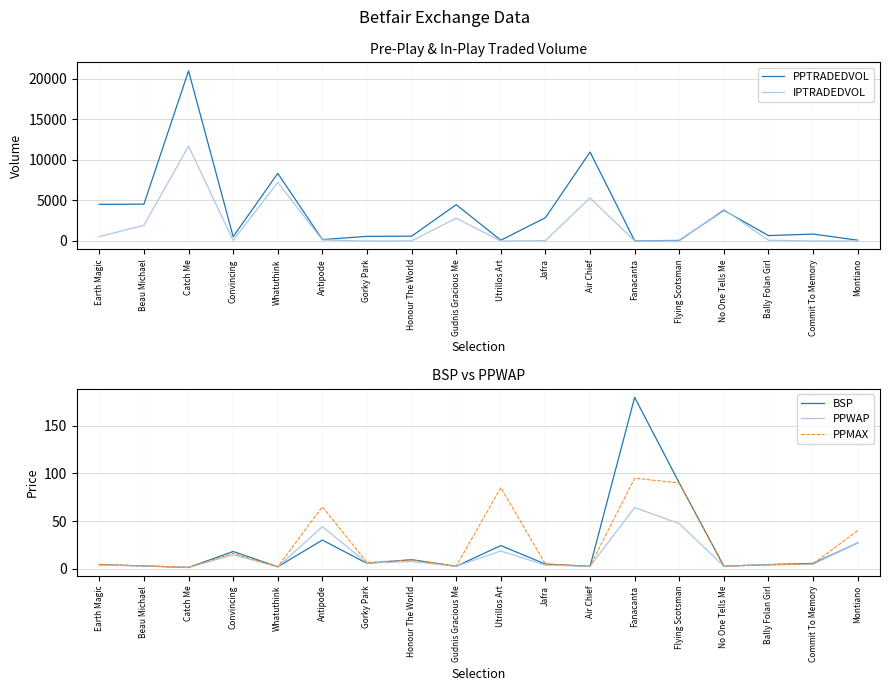

How many lines are shown in the chart?

5